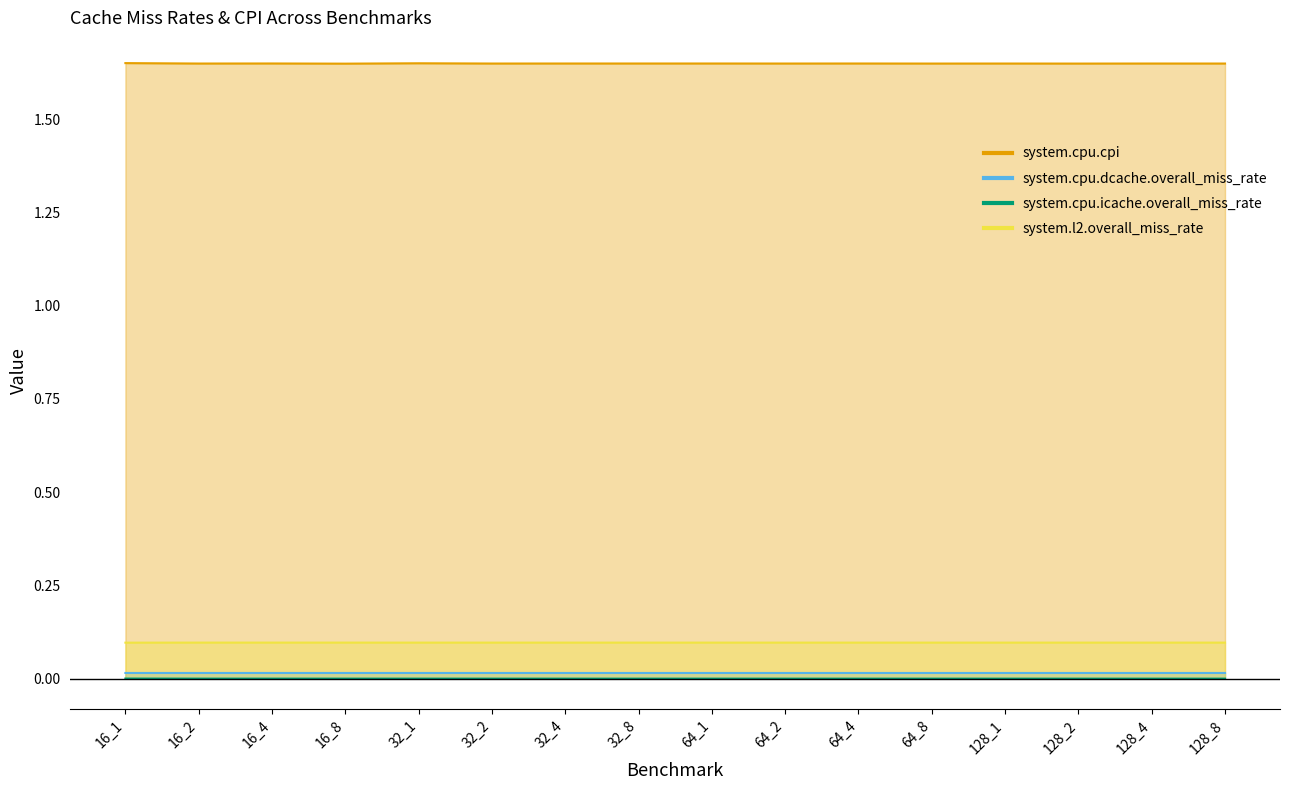

In system.cpu.icache.overall_miss_rate, how many points are higher than both neighbors (excluding endpoints)?

3